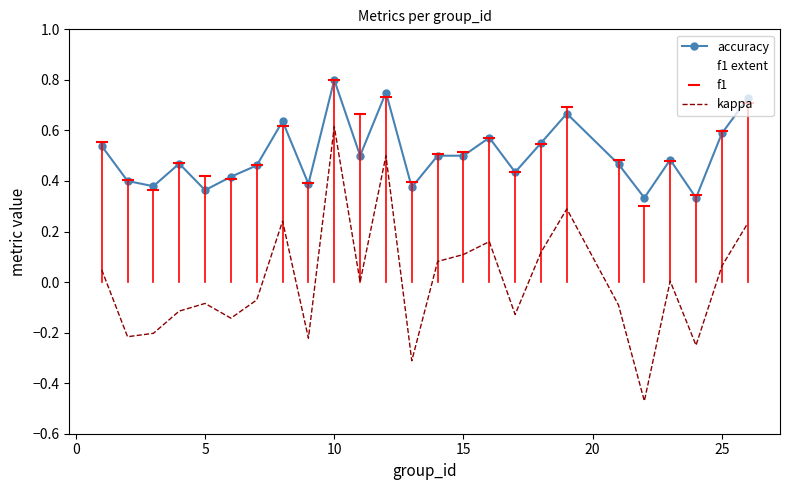

How many categories are shown in the chart?

25